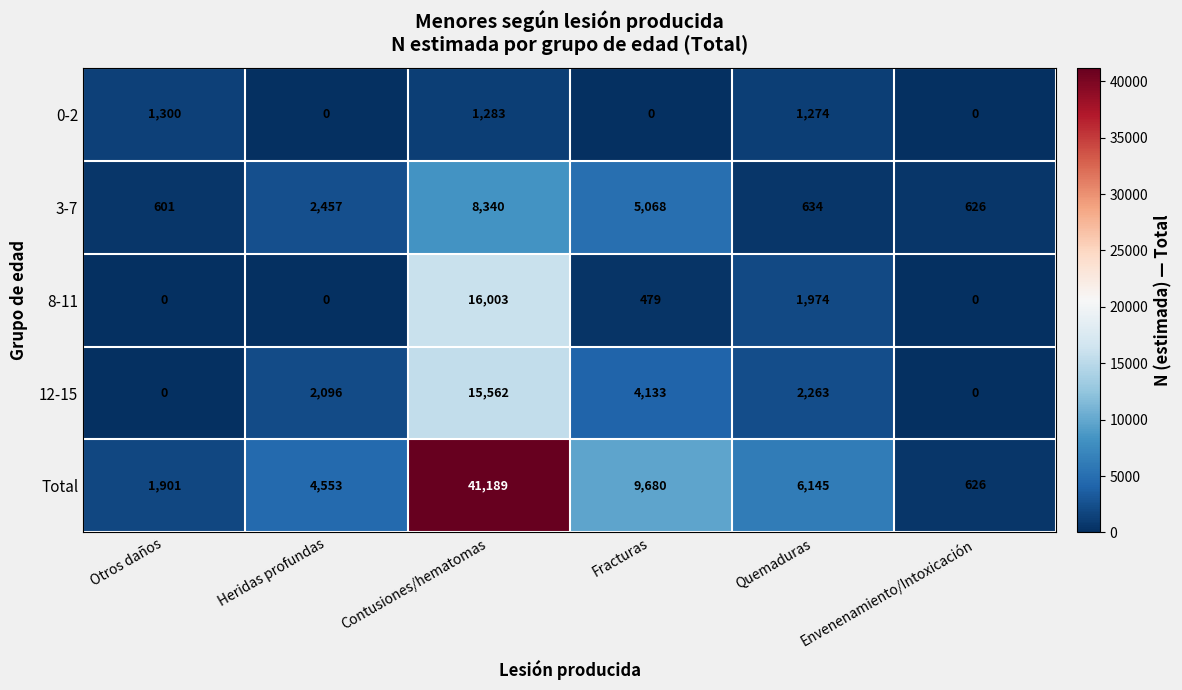

What is the sum of all 3-7 values?

17726